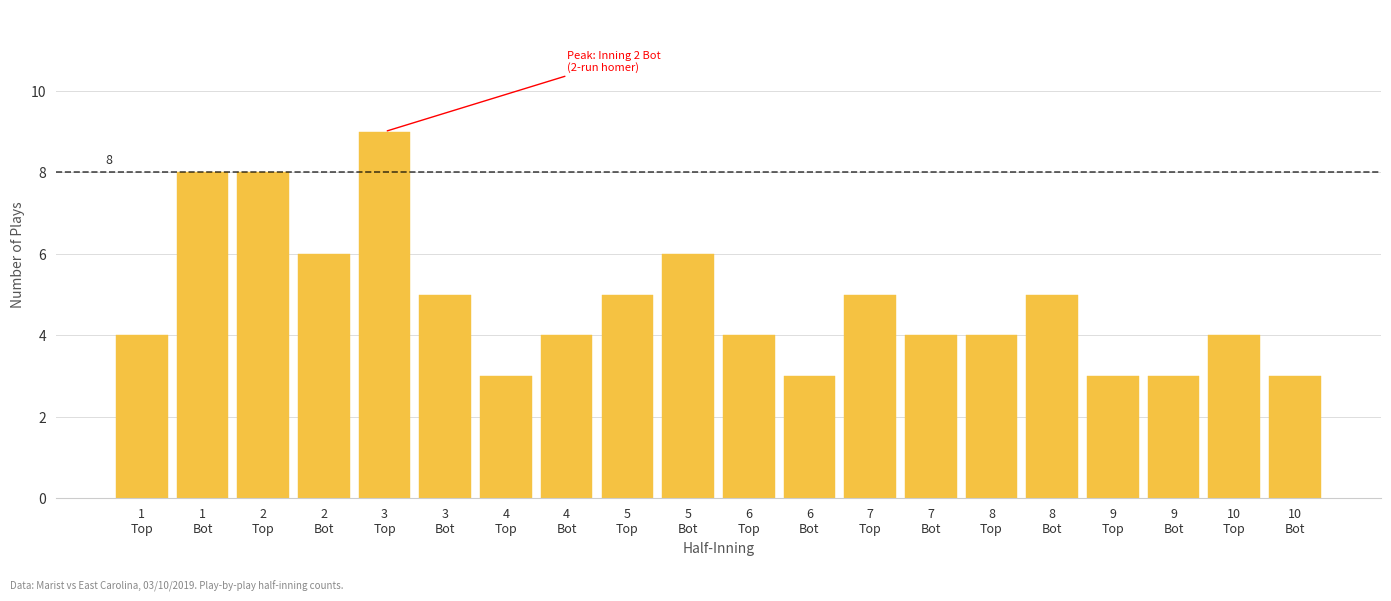

What is the maximum value shown in the chart?

9